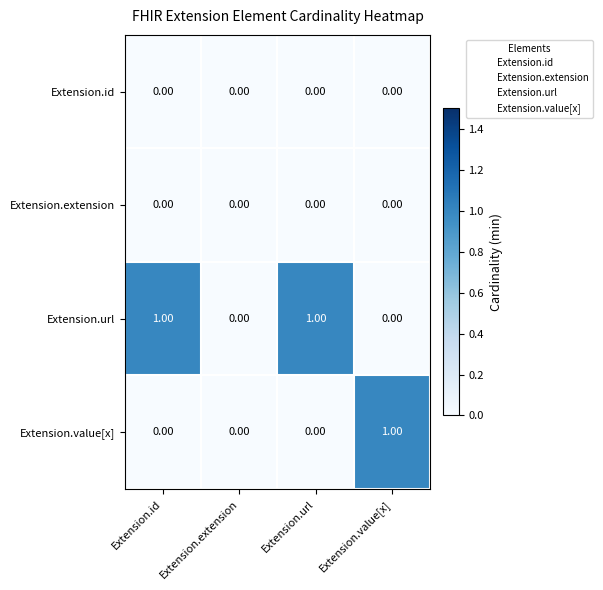

Which series changed the most between Extension.extension and Extension.value[x]?

Extension.value[x]